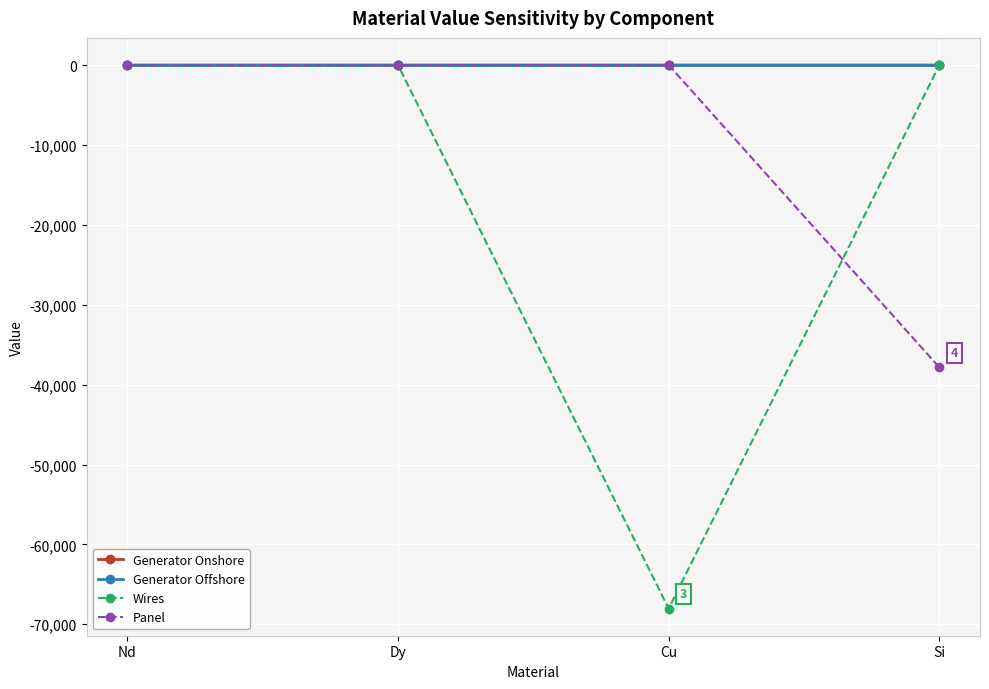

How many lines are shown in the chart?

4